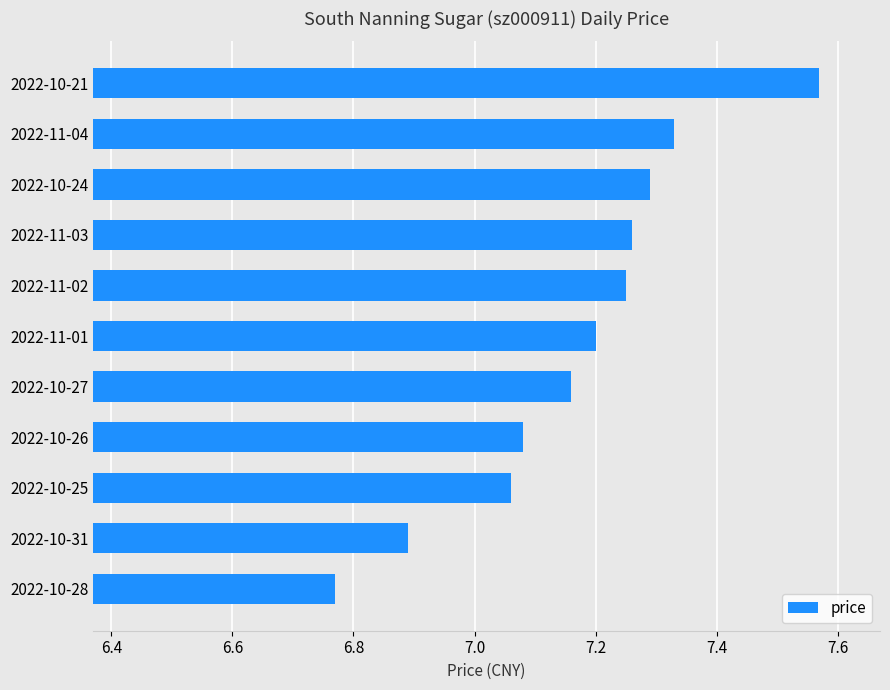

Which label corresponds to the smallest value in the chart?

2022-10-28